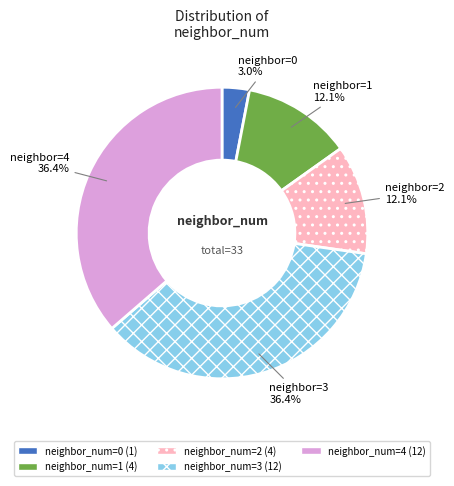

Count the number of slices in the pie.

5